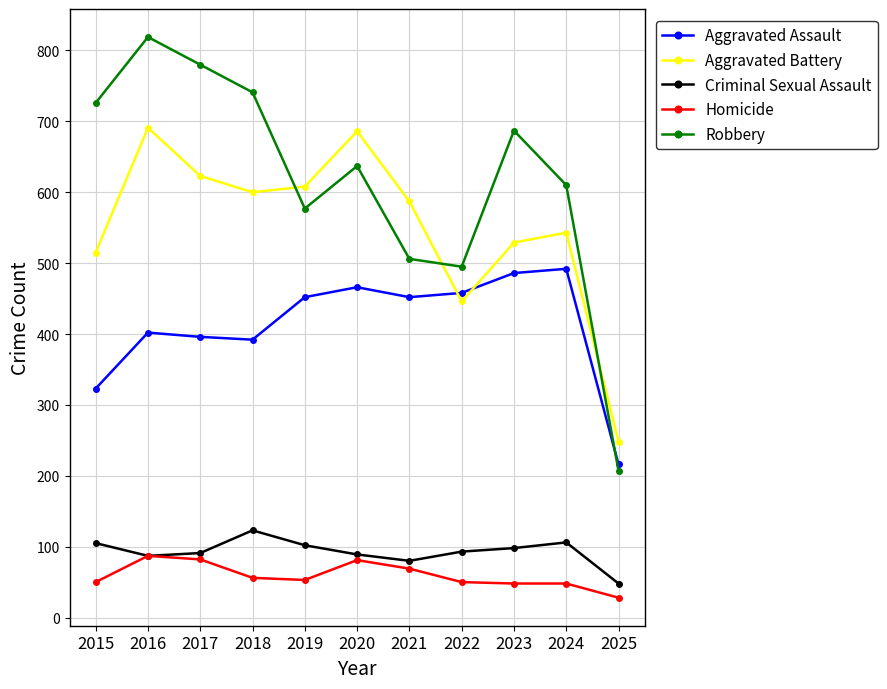

How many intersections are there between Aggravated Battery and Robbery?

3